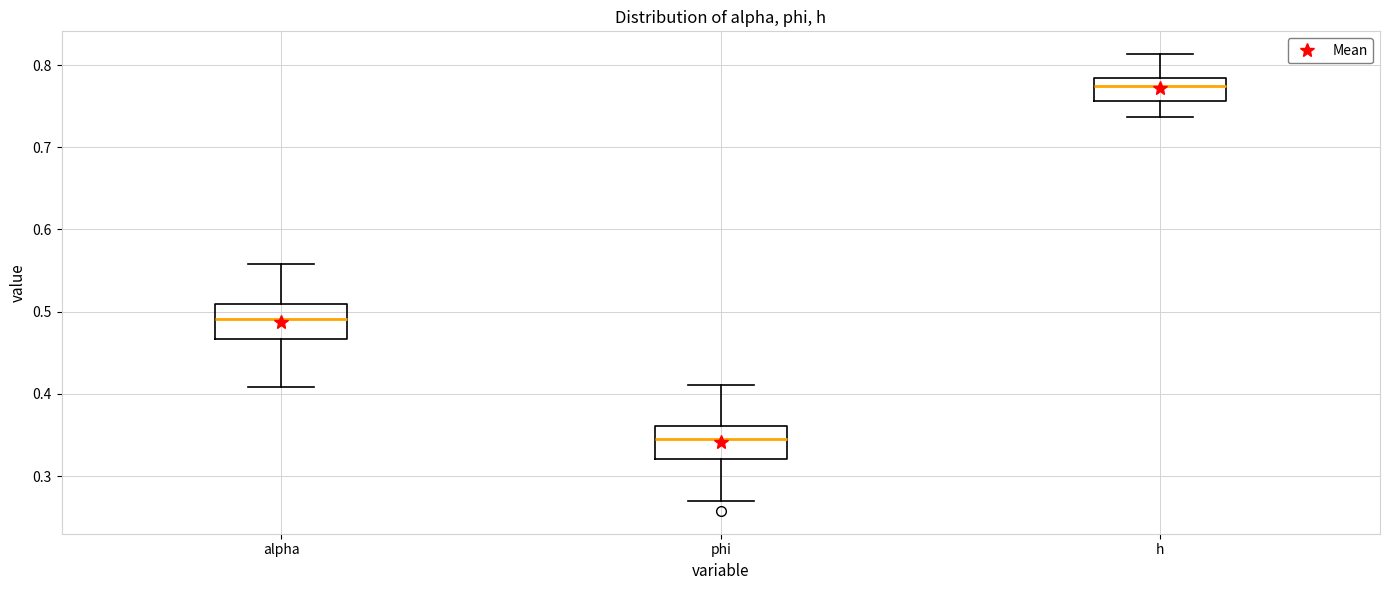

Which box's median line is the highest?

h